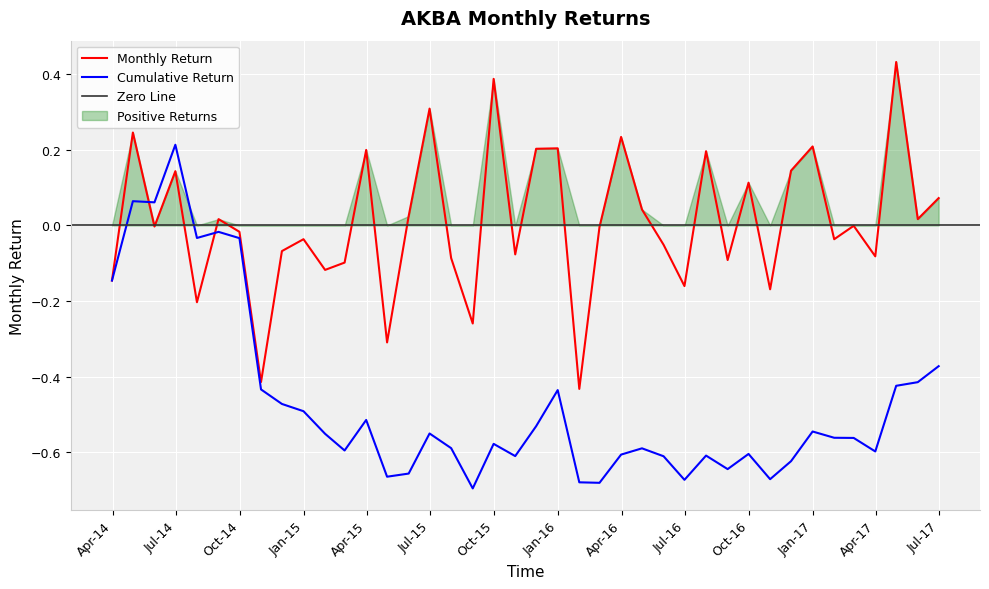

What is the greatest value displayed?

0.4